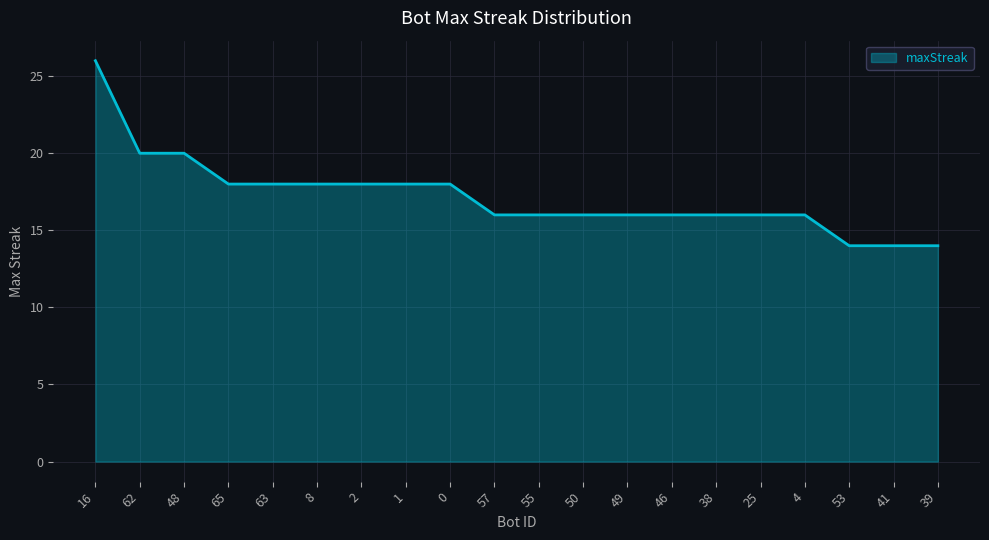

Is it true that the value at 57 is 4?

False